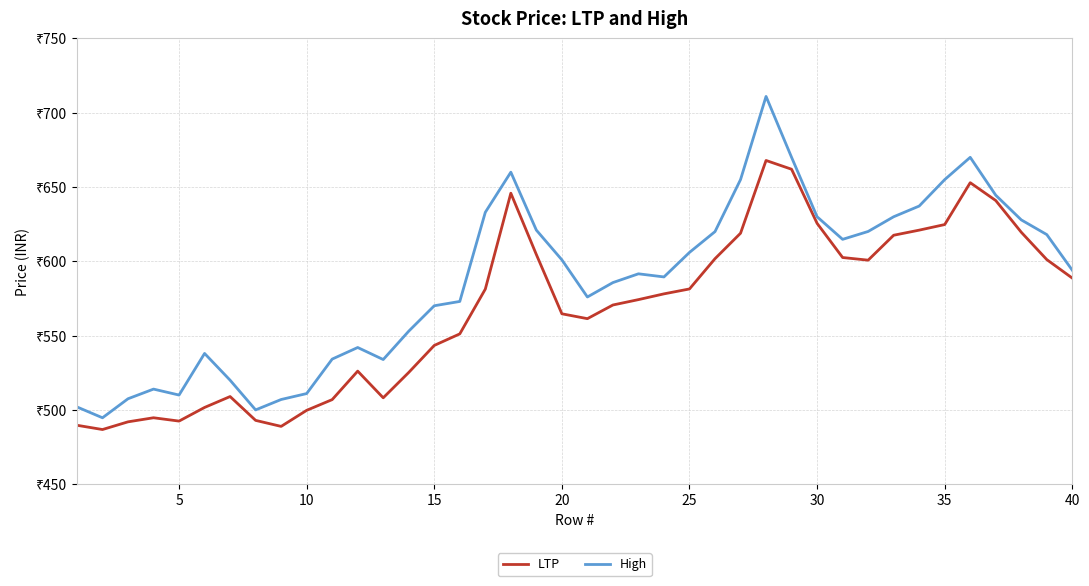

What are all the series names shown in the legend?

LTP, High